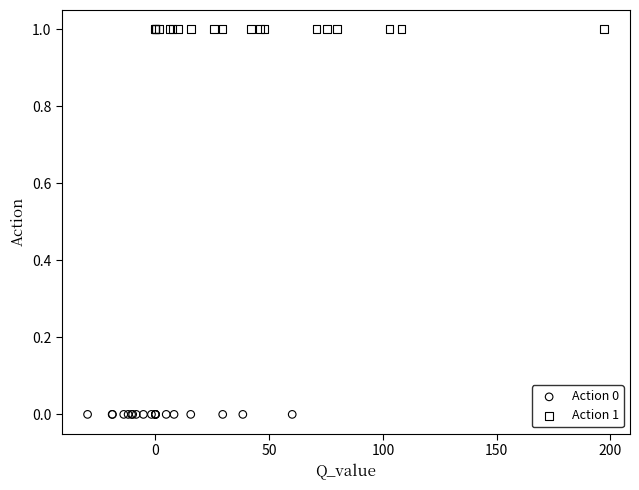

Which series reaches the maximum Y coordinate?

Action 1